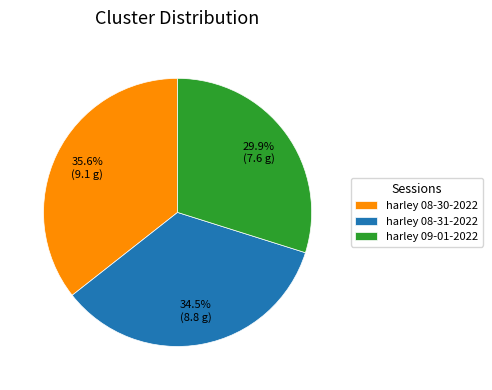

How many slices are in this pie chart?

3